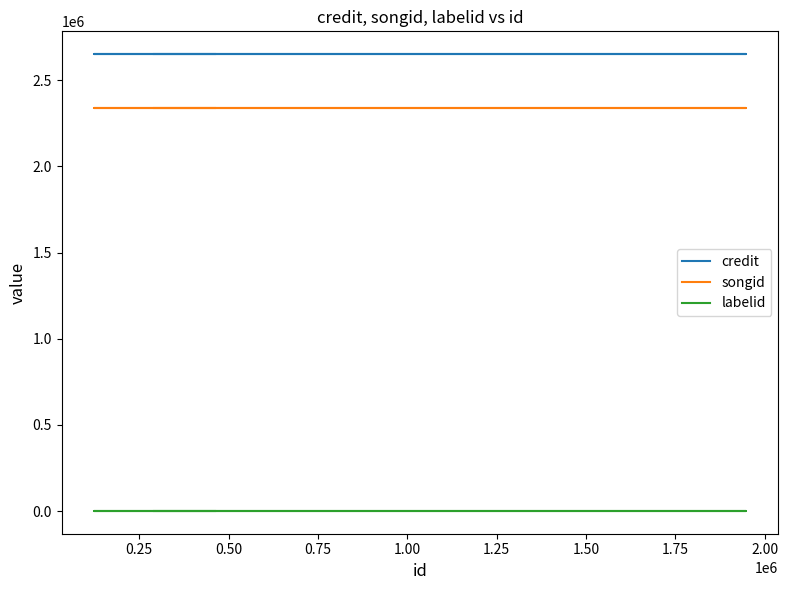

Rank the series by their maximum value, from highest to lowest.

credit, songid, labelid